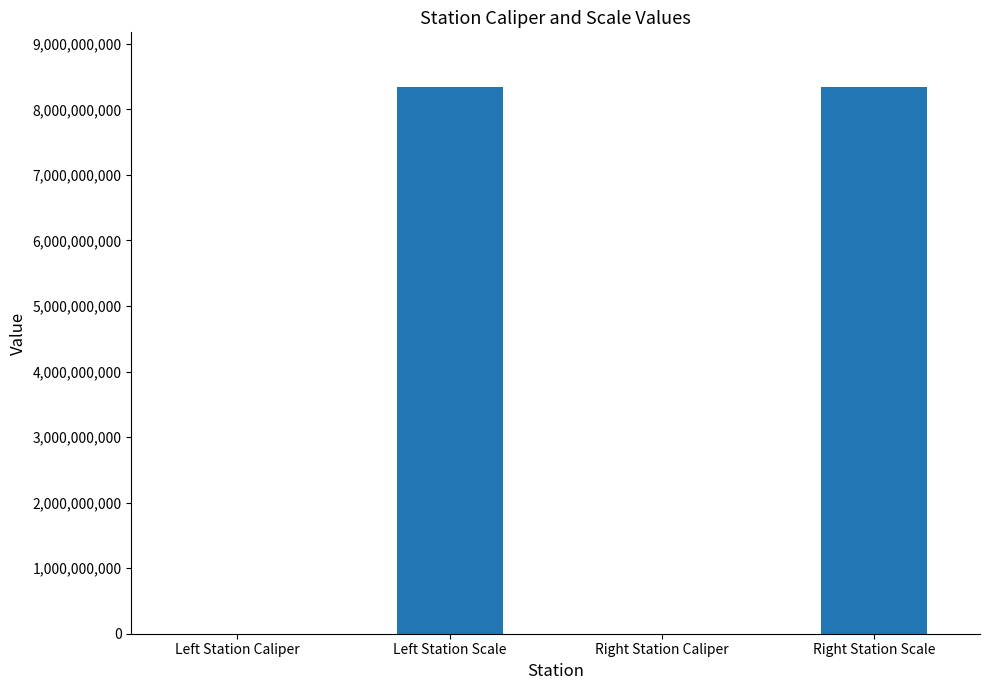

Which has a higher value, Left Station Caliper or Left Station Scale?

Left Station Scale